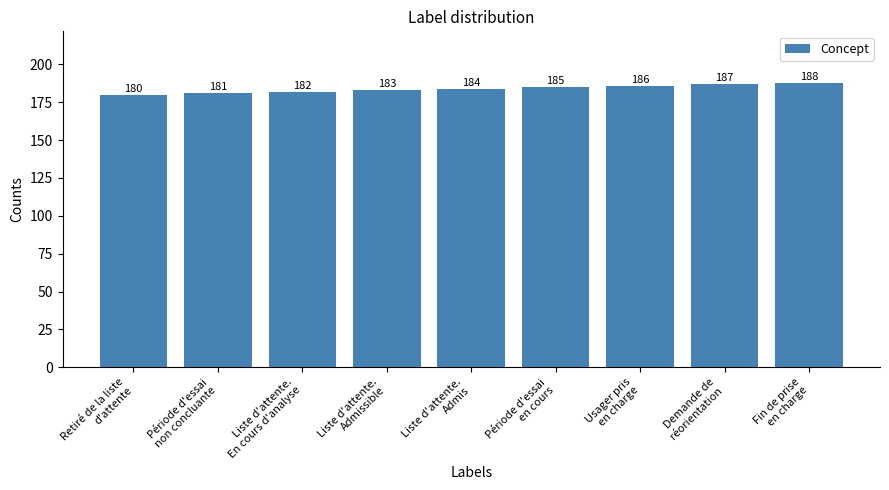

What is the sum of all values?

1656